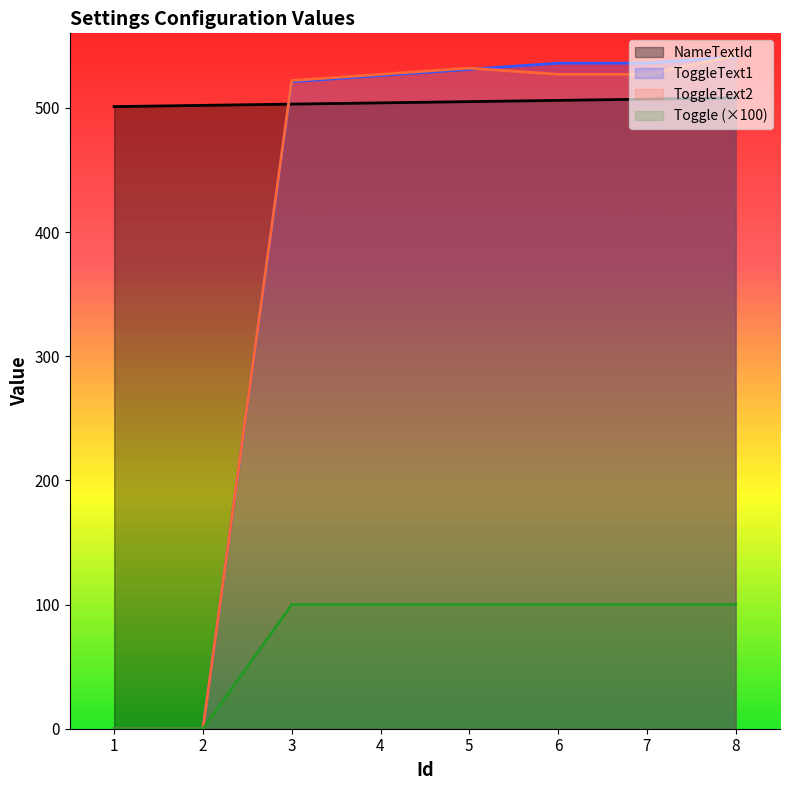

Rank the categories by NameTextId value from highest to lowest.

8, 7, 6, 5, 4, 3, 2, 1